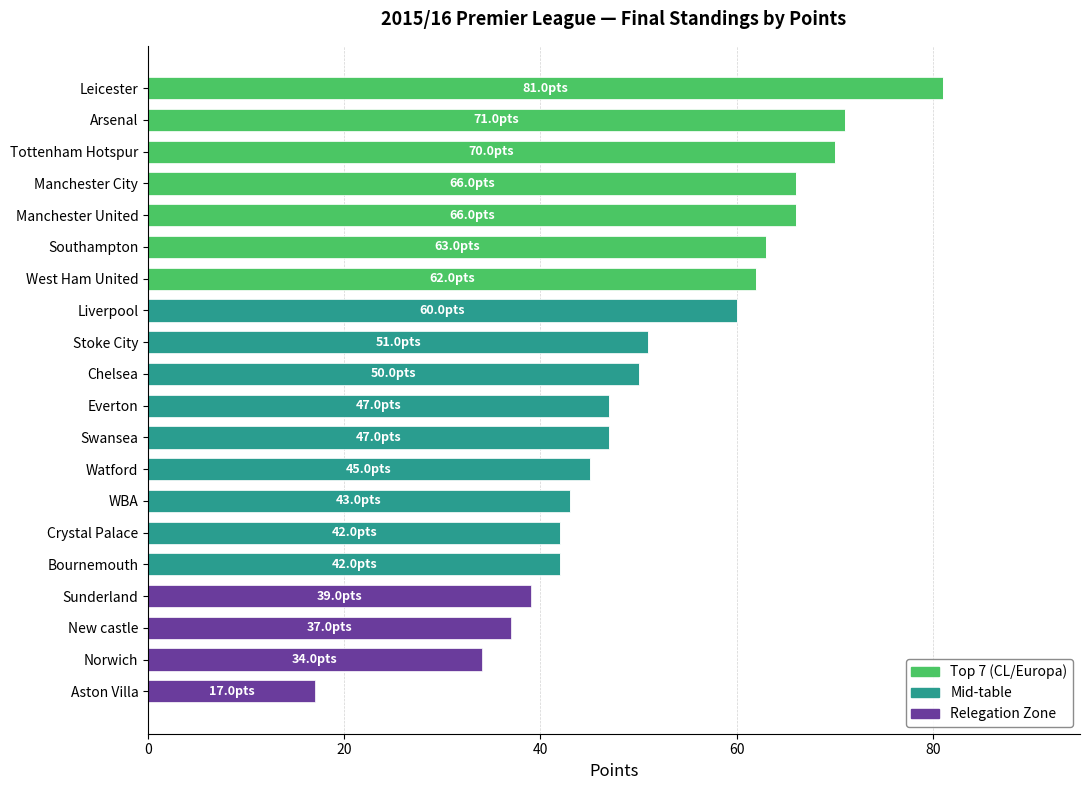

What is the highest value of the Top 7 (CL/Europa) series?

81